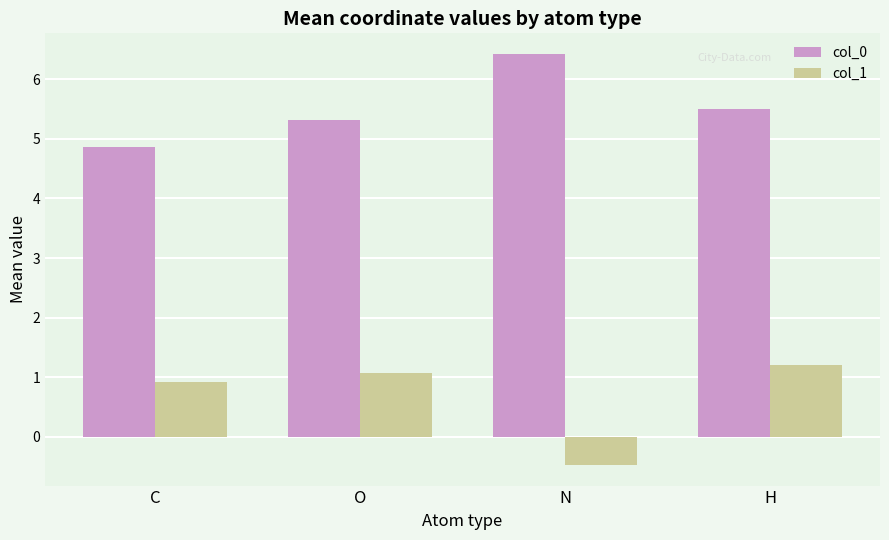

At which label is col_0 closest to 5?

C